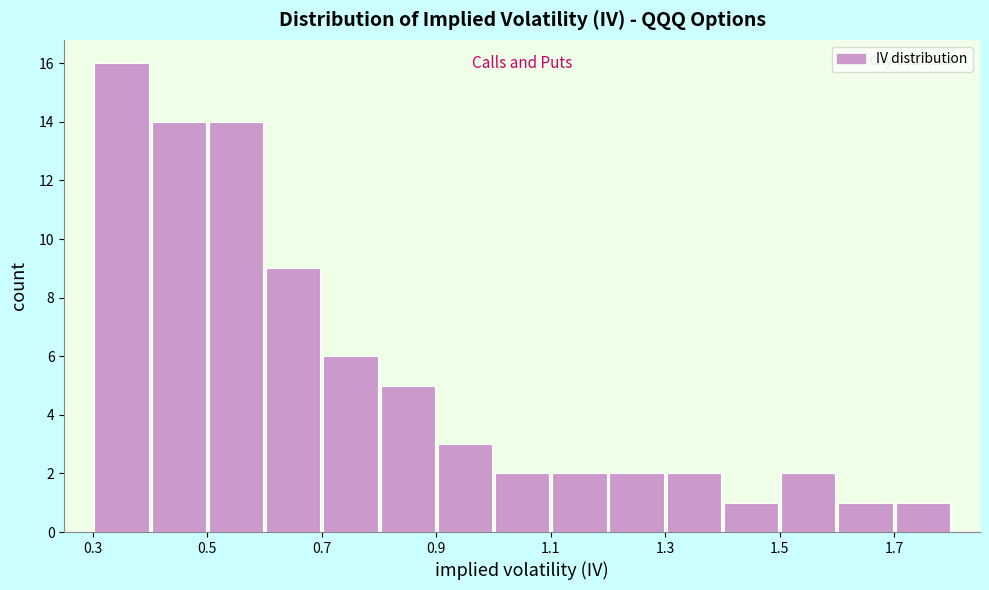

What is the height of the bar covering 1.7 to 1.8 on the x-axis? The values are not printed on the chart, so give them approximately, as read against the axis.

1